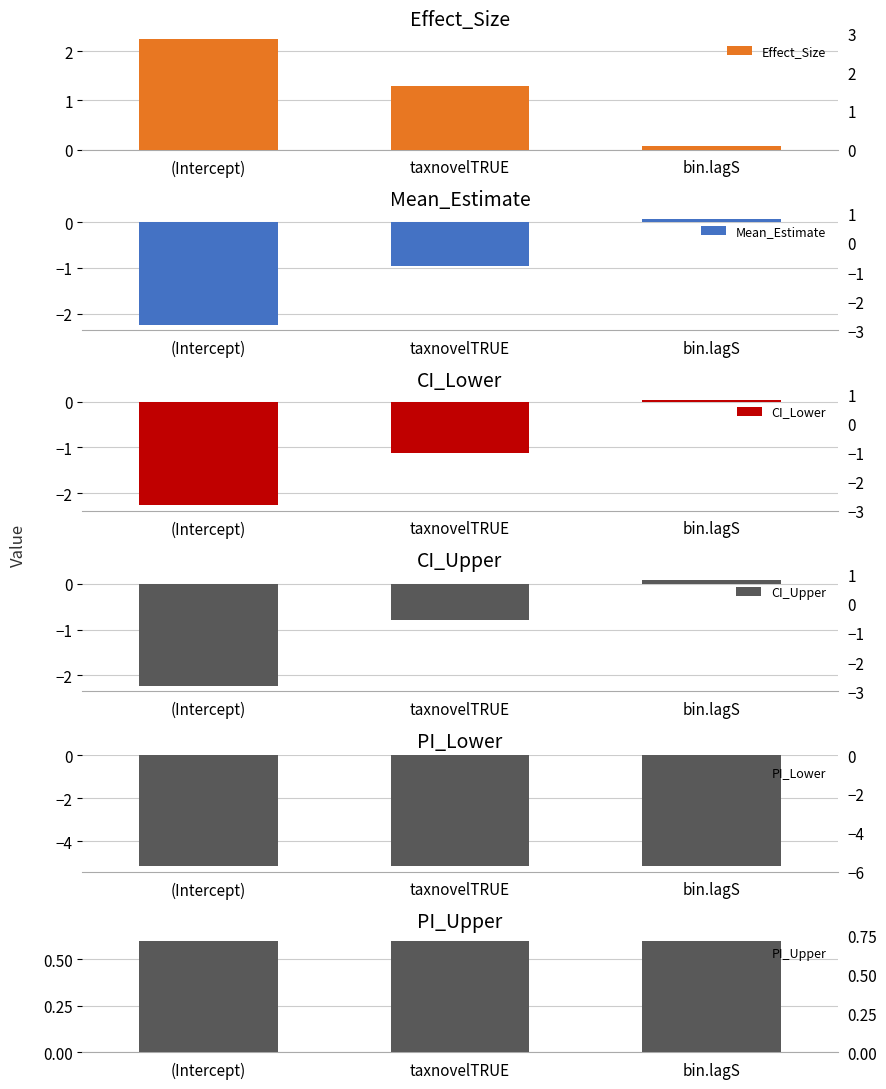

Reading left to right, list all the values displayed in this chart.

Effect_Size: 2.2	1.3	0.1
Mean_Estimate: -2.2	-1.0	0.1
CI_Lower: -2.3	-1.1	0.0
CI_Upper: -2.2	-0.8	0.1
PI_Lower: -5.1	-5.1	-5.1
PI_Upper: 0.6	0.6	0.6